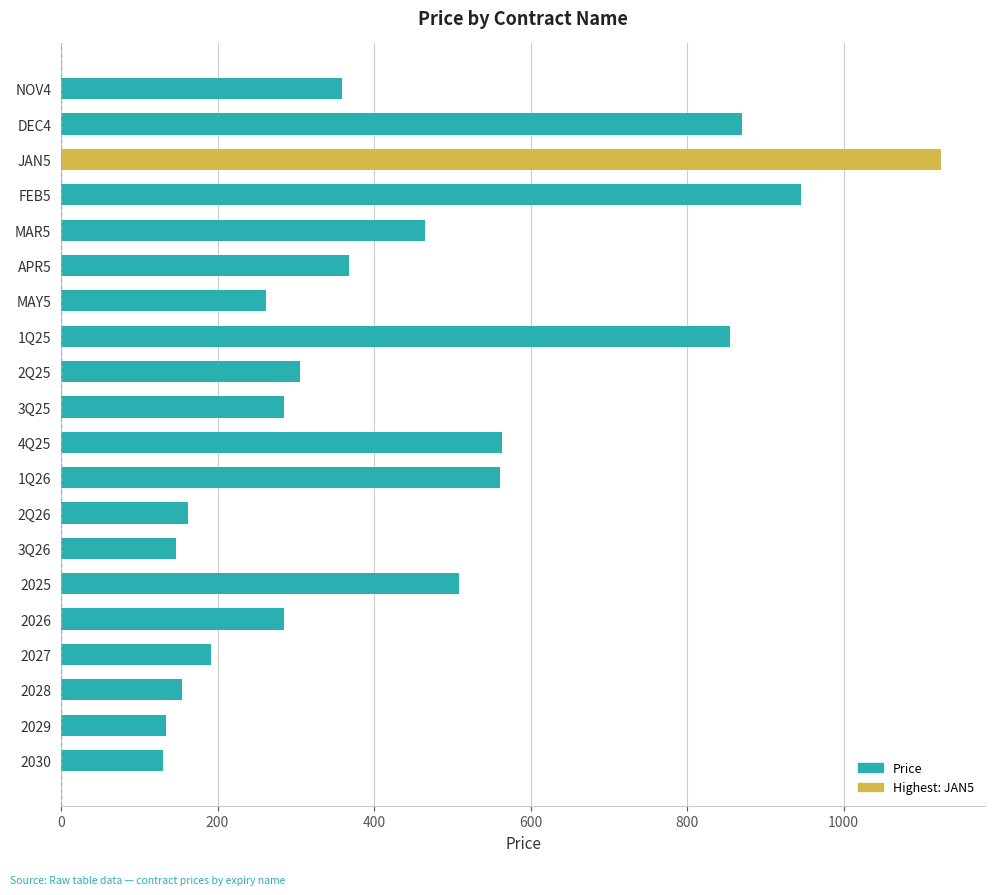

Where is the data nearest to the value 627?

4Q25